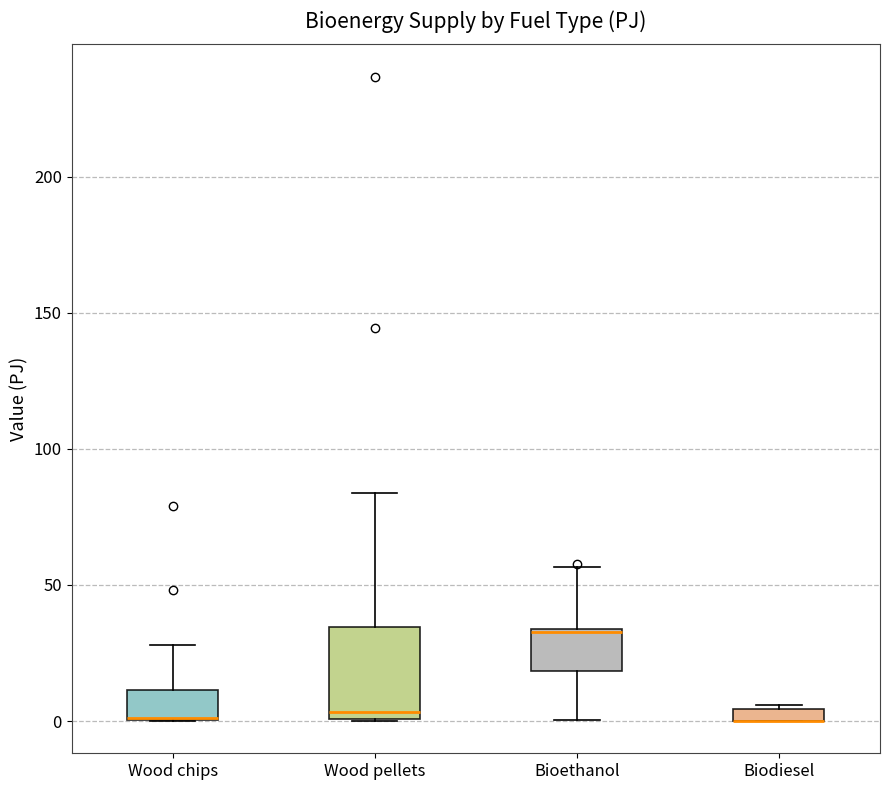

Where is the upper edge of the box for Wood chips on the y-axis? The values are not printed on the chart, so give them approximately, as read against the axis.

10